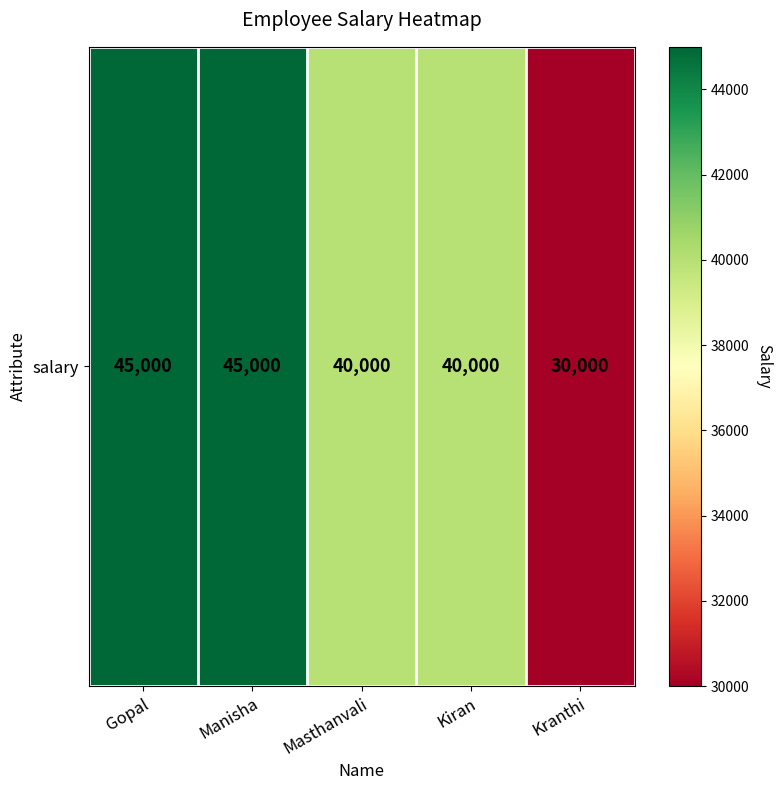

What is the difference between the maximum and minimum values?

15000